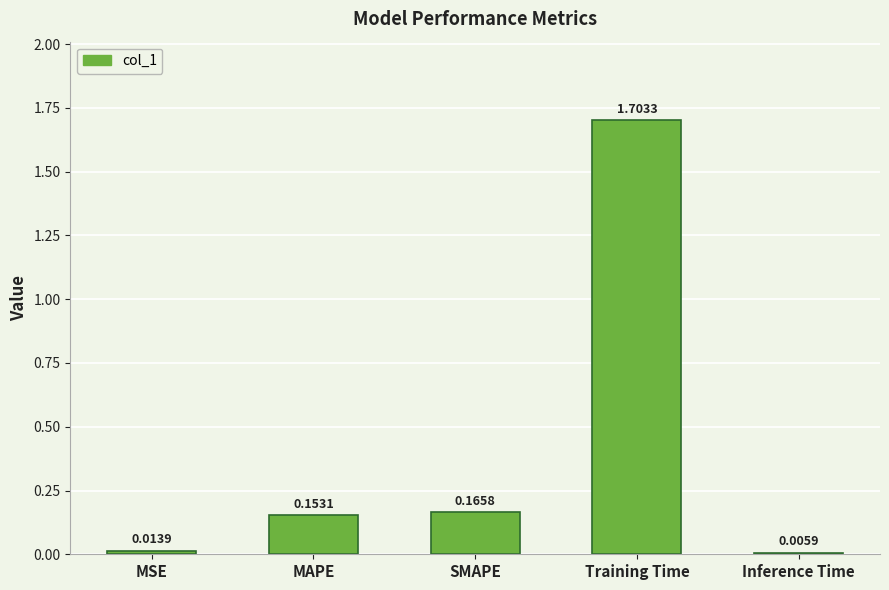

Which category has the highest value across all series?

Training Time